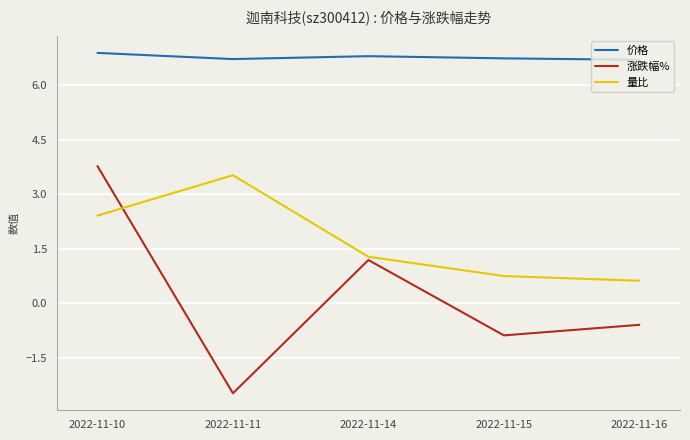

True or false: 涨跌幅% and 价格 cross at least once.

False